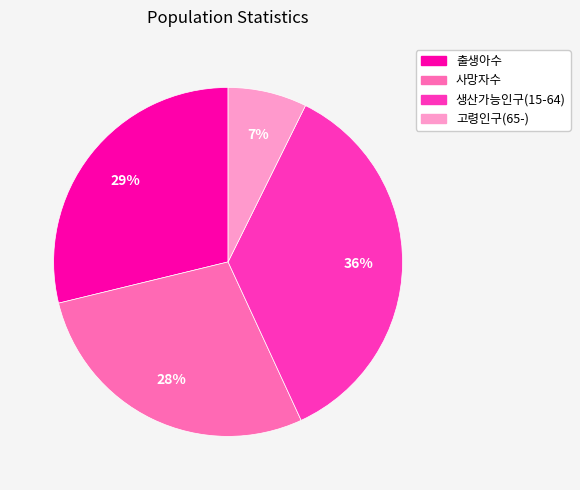

Between 고령인구(65-) and 사망자수, which is larger?

사망자수